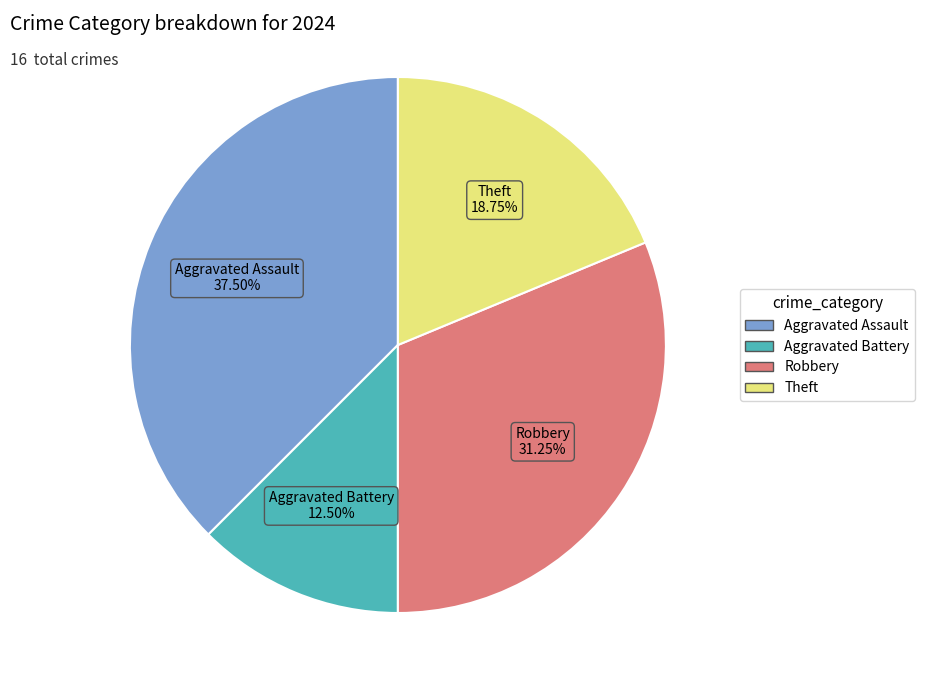

Count the number of slices in the pie.

4